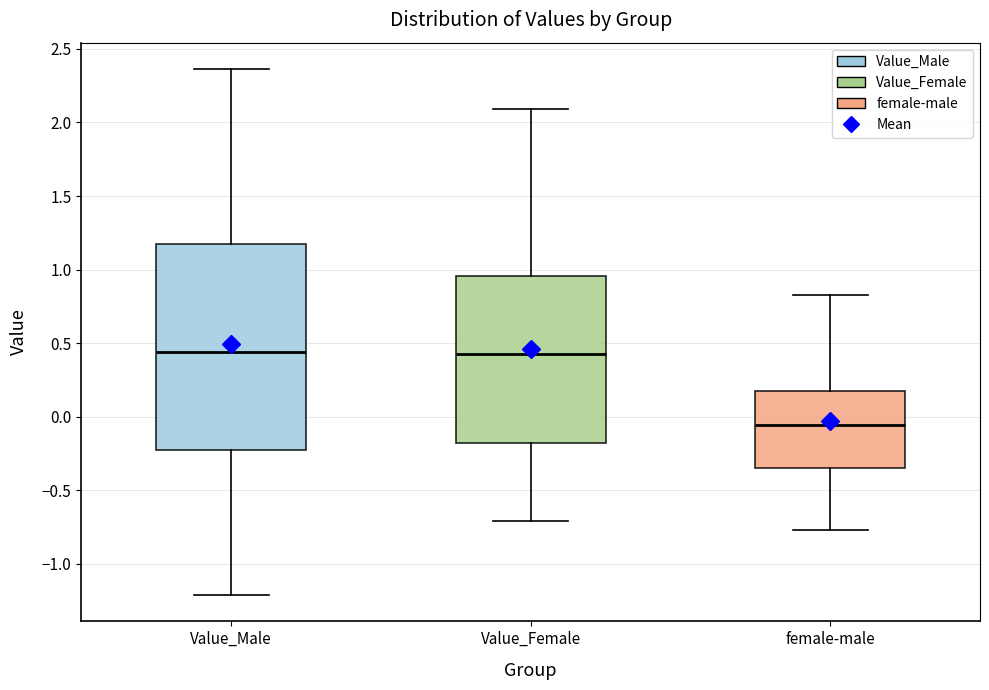

Reading left to right, transcribe this box plot: for each box, give where its median line is, the range the box spans, and where its two whiskers end, as read against the y-axis. The values are not printed on the chart, so give them approximately, as read against the axis.

Value_Male: median 0.45, box -0.20 to 1.15, whiskers -1.20 to 2.35
Value_Female: median 0.45, box -0.20 to 0.95, whiskers -0.70 to 2.10
female-male: median -0.05, box -0.35 to 0.15, whiskers -0.75 to 0.80